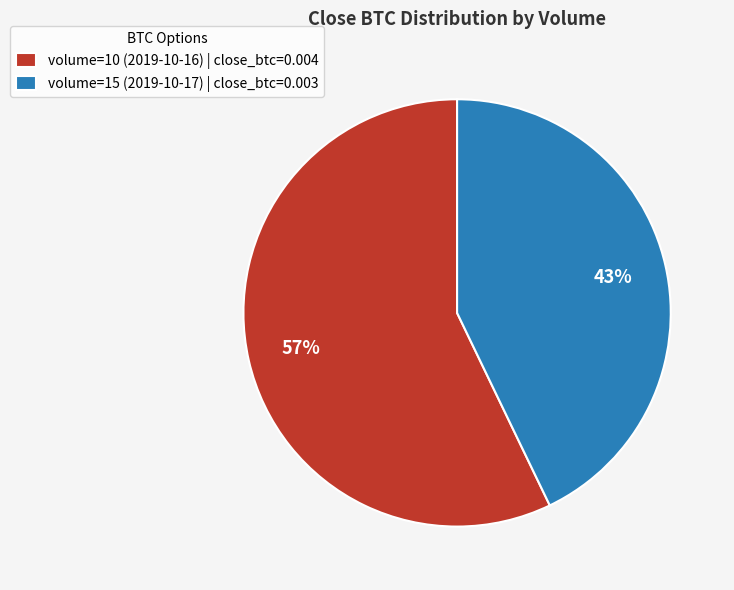

The volume=10 (2019-10-16) slice represents 44% of the pie. True or false?

False